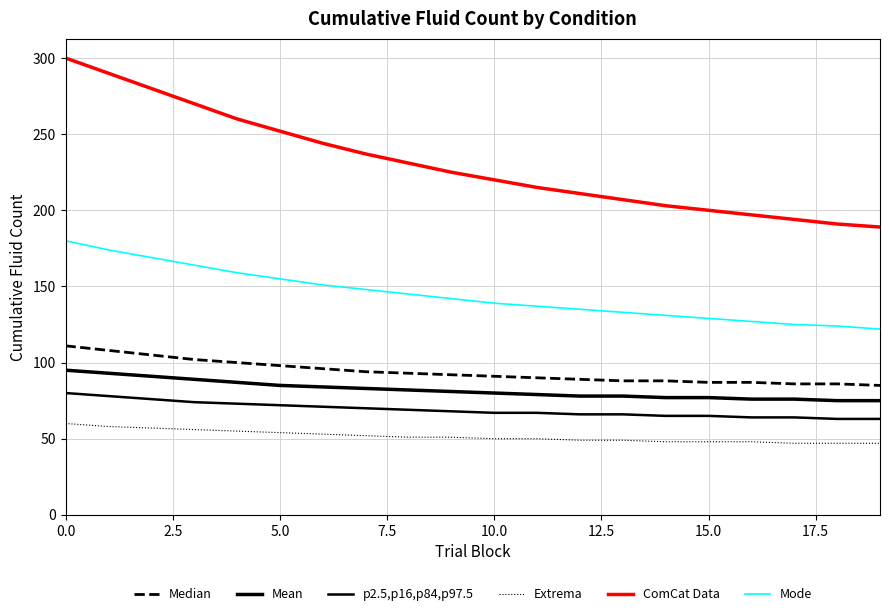

True or false: Mean has more than 0 interior local peaks.

False